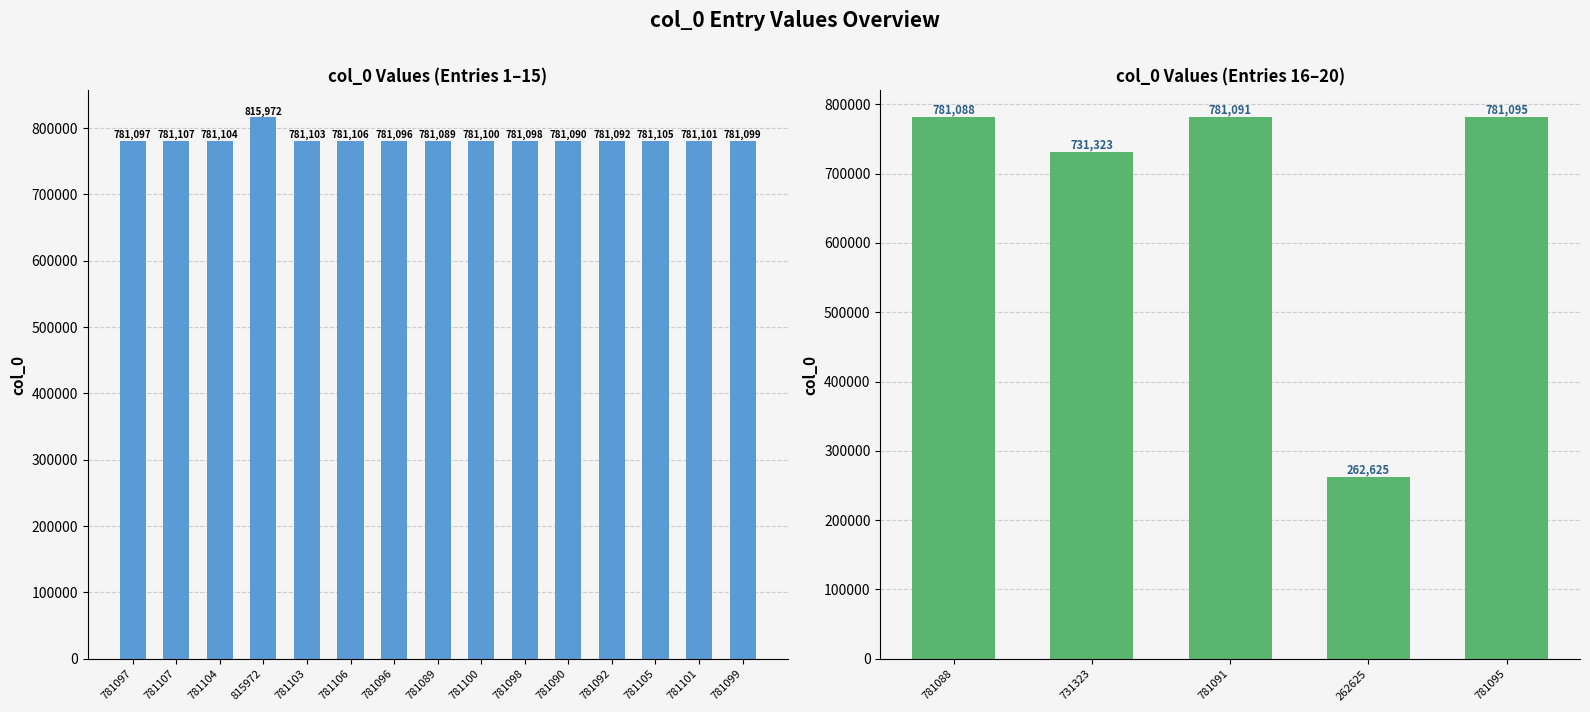

What is the difference between the values at 781106 and 781098?

8